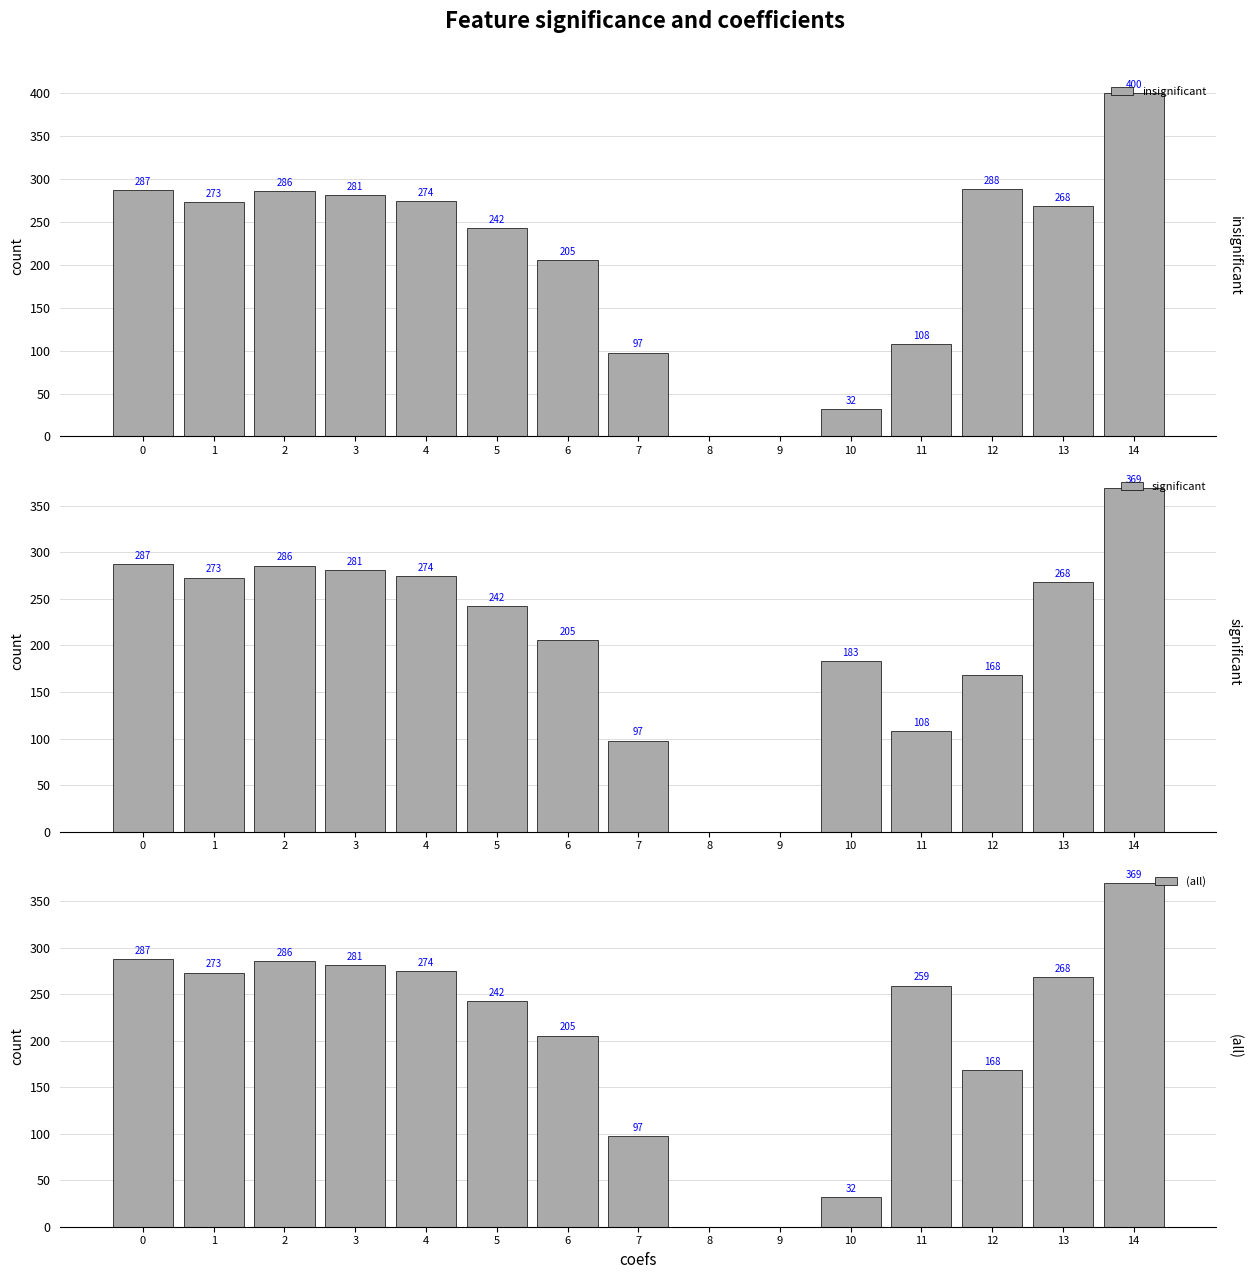

What are all the series names shown in the legend?

insignificant, significant, (all)